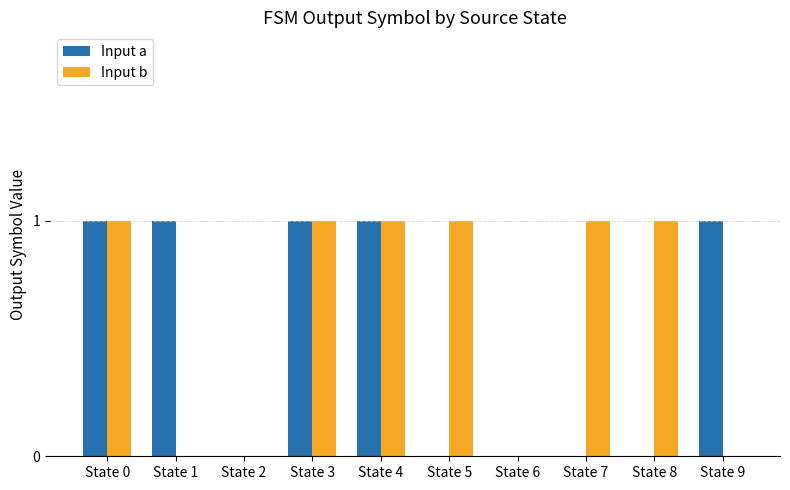

Between State 0 and State 7, which series saw the biggest shift?

Input a